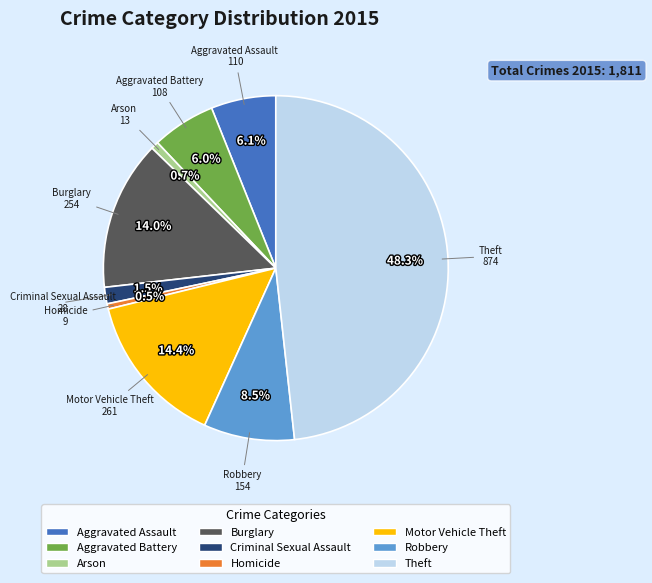

What is the largest slice in the pie chart?

Theft